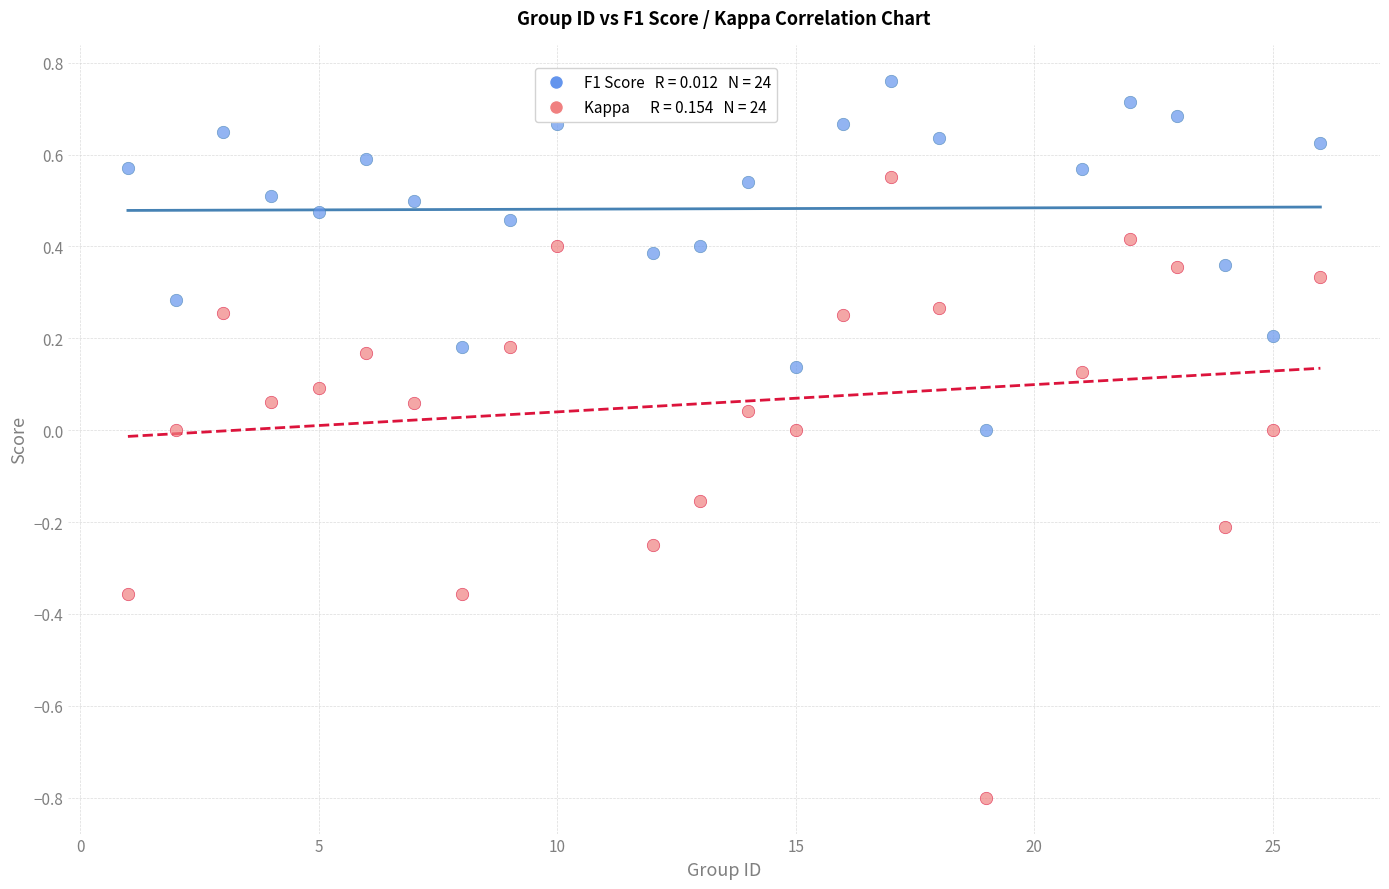

Across all data points, what is the range of Y values (max minus min)?

1.6